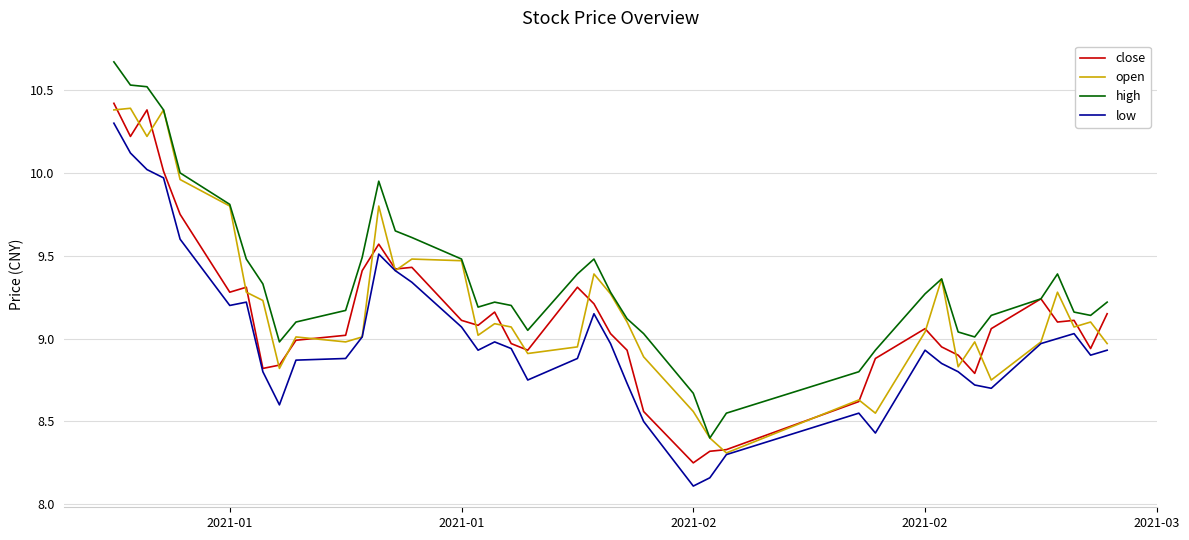

What is the minimum value for low?

8.1